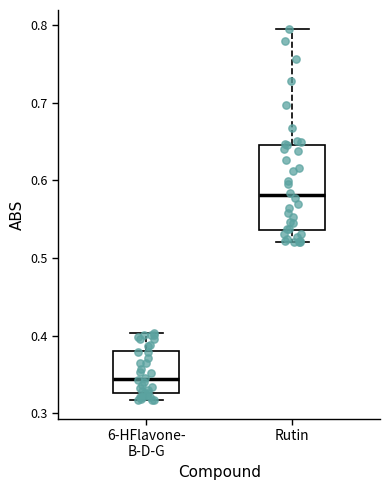

Reading left to right, read every box against the y-axis: the position of its median line, the range the box covers, and the ends of its whiskers. The values are not printed on the chart, so give them approximately, as read against the axis.

6-HFlavone- B-D-G: median 0.34, box 0.33 to 0.38, whiskers 0.32 to 0.40
Rutin: median 0.58, box 0.54 to 0.65, whiskers 0.52 to 0.80